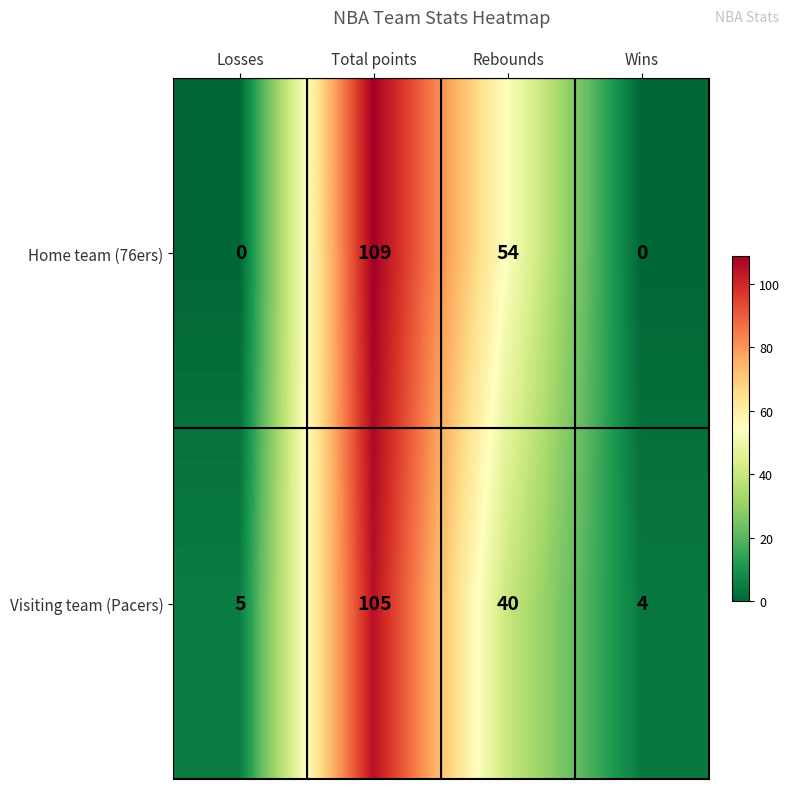

Reading left to right, transcribe all the data shown in this chart.

Home team (76ers): Losses=0	Total points=109	Rebounds=54	Wins=0
Visiting team (Pacers): Losses=5	Total points=105	Rebounds=40	Wins=4